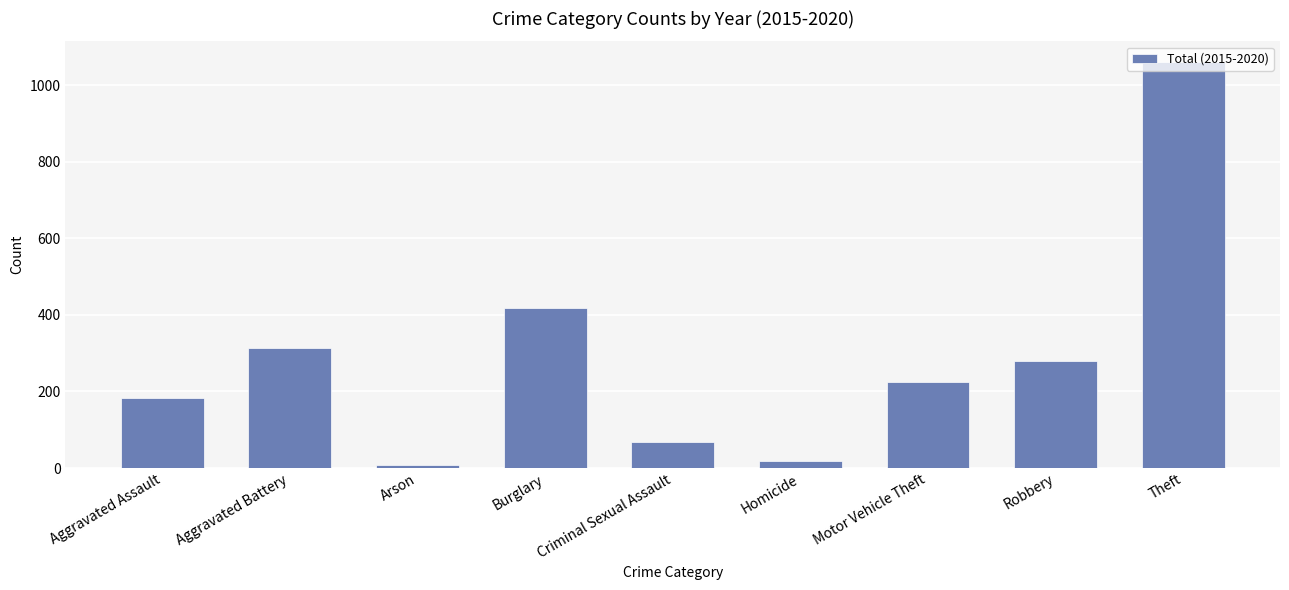

What is the sum of the values at Aggravated Battery and Homicide?

332